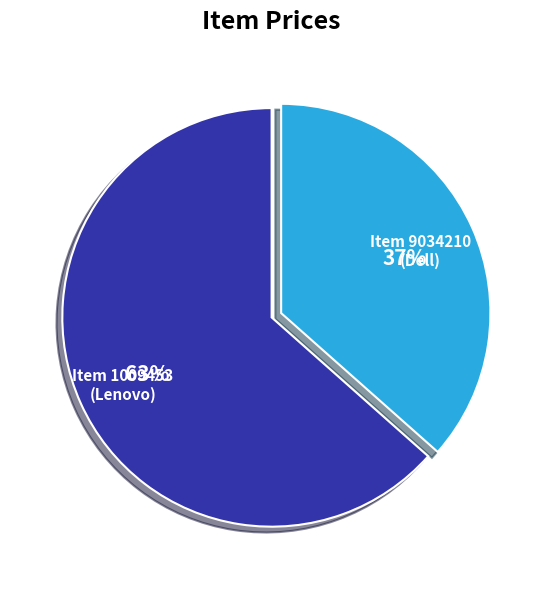

Is there a majority slice in this chart?

Yes